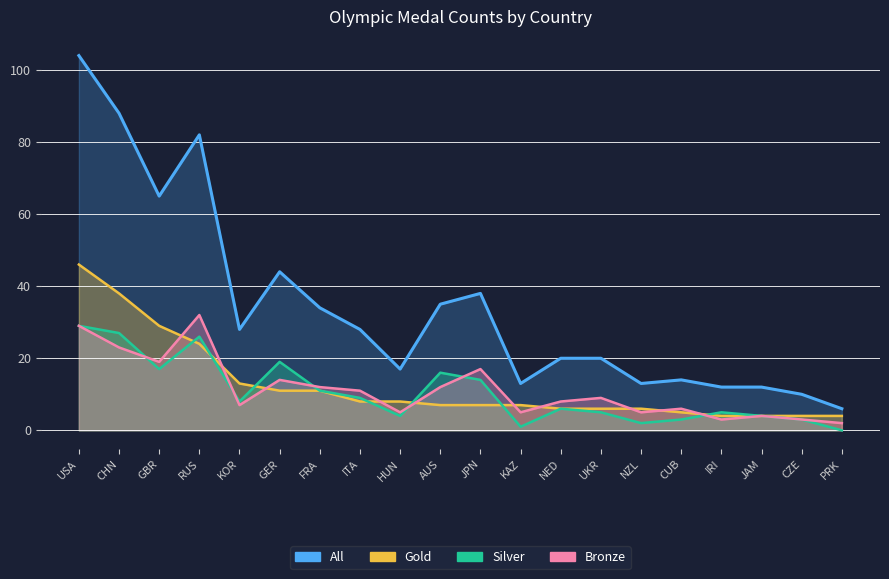

What is the difference between the All values at AUS and JPN?

3